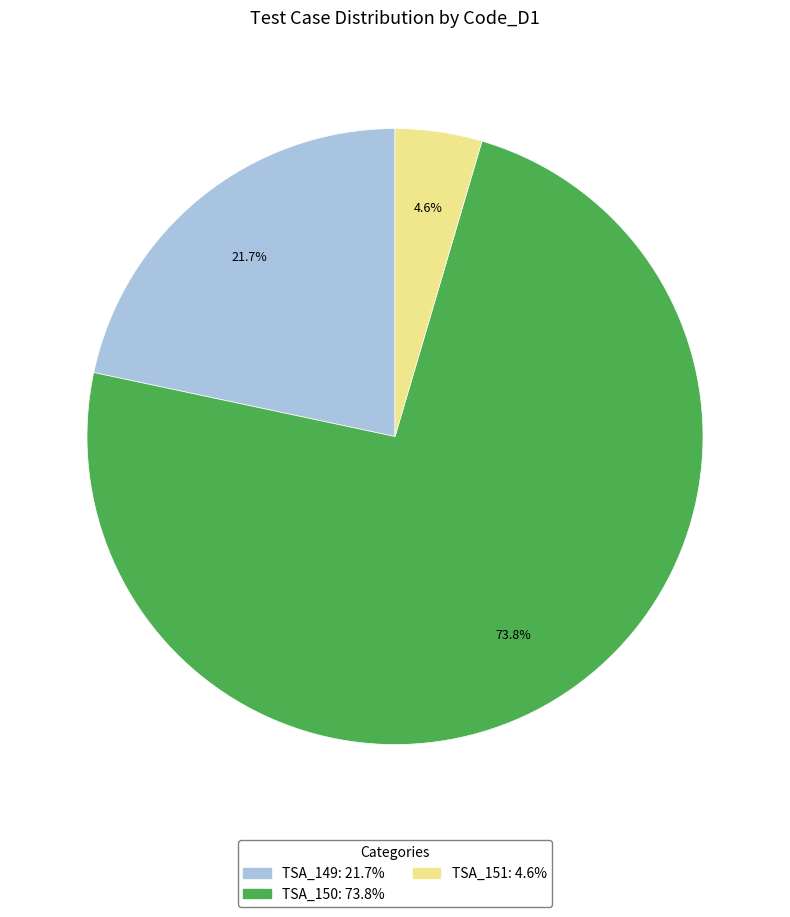

Combined, do TSA_151 and TSA_150 account for over 50%?

Yes